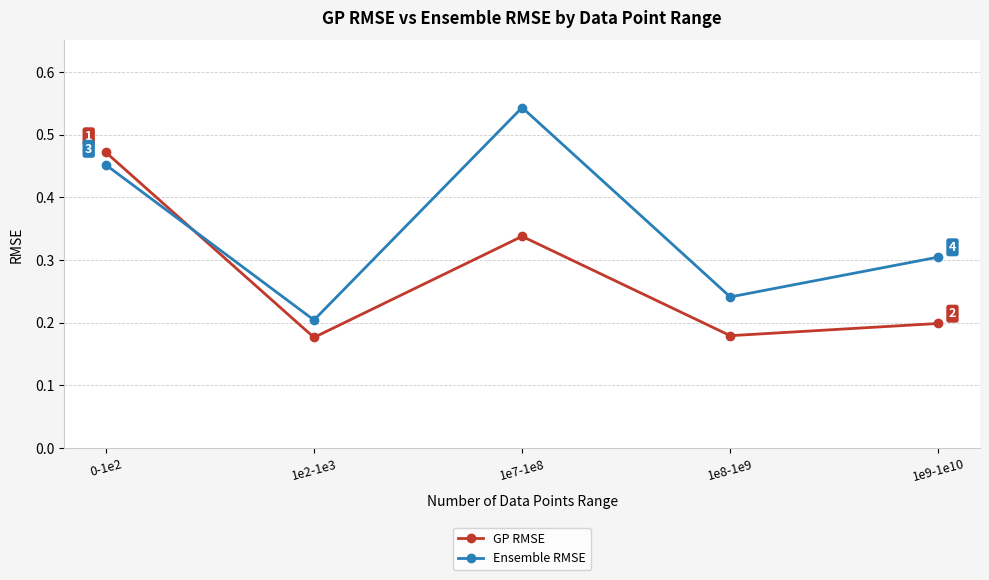

At which label does GP RMSE reach its peak?

0-1e2